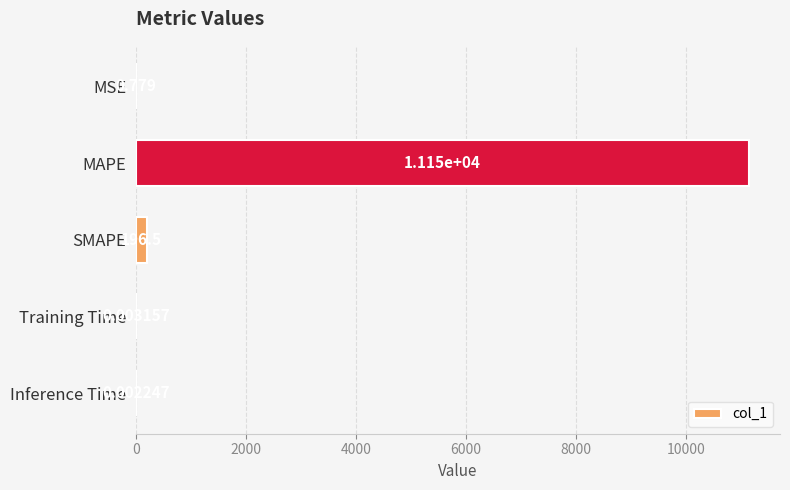

Between MAPE and Inference Time, which is larger?

MAPE